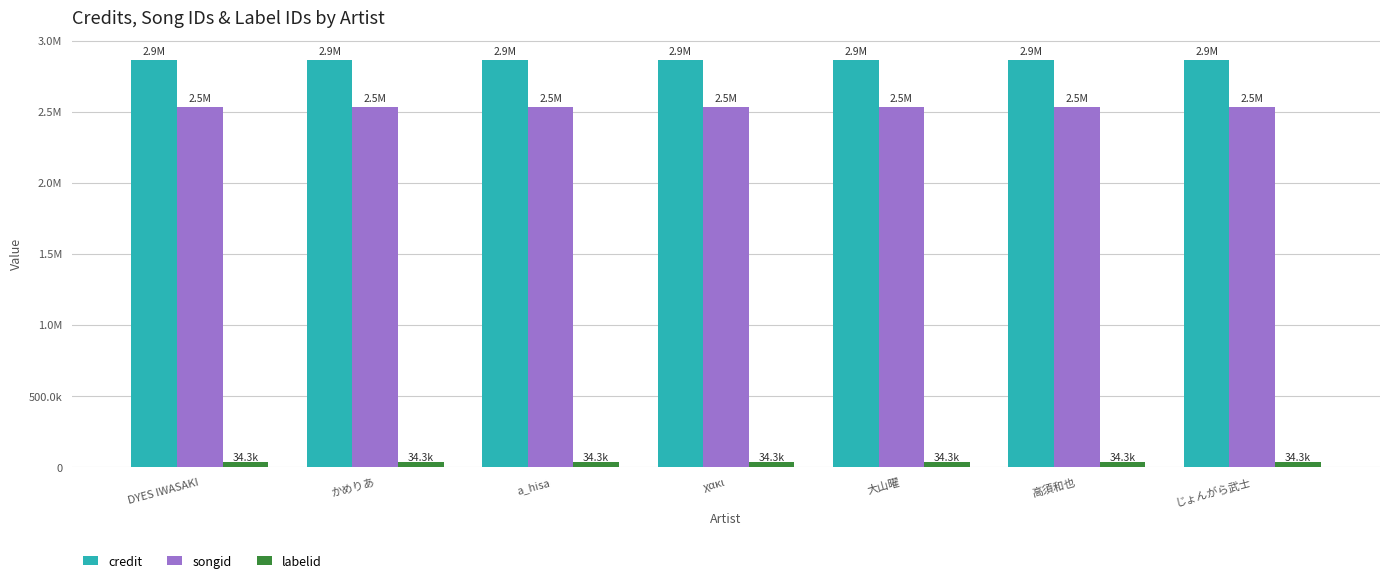

What is the total value across all series at DYES IWASAKI?

5428074